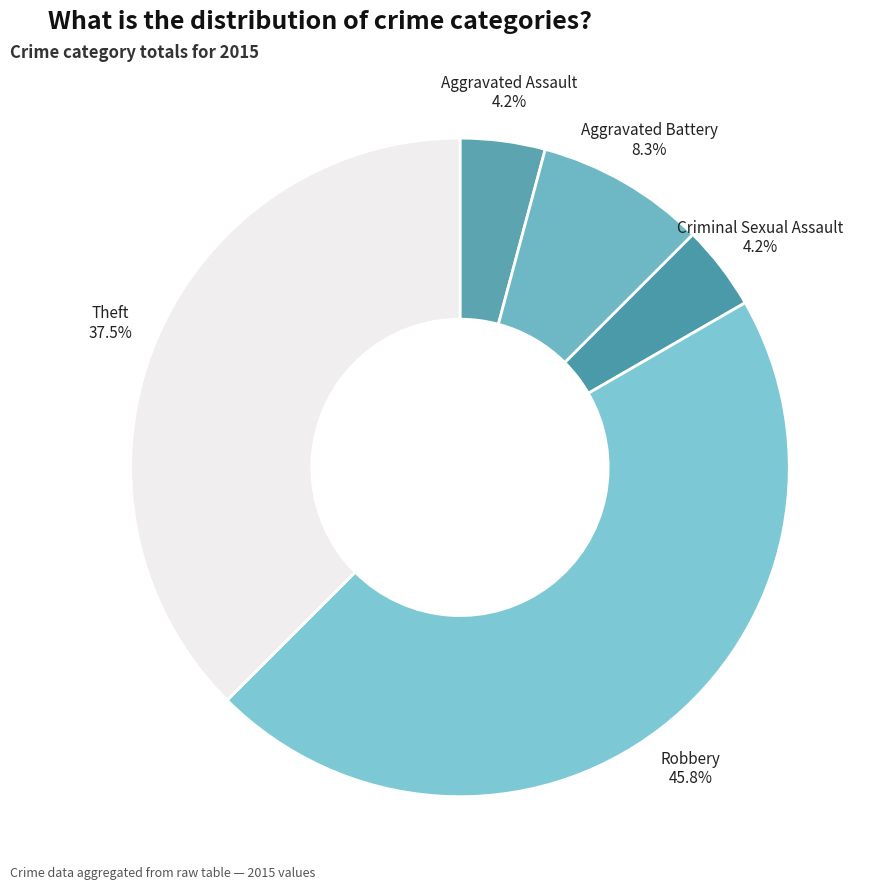

To the nearest percent, what is the difference between the Aggravated Battery and Aggravated Assault slice percentages?

4%